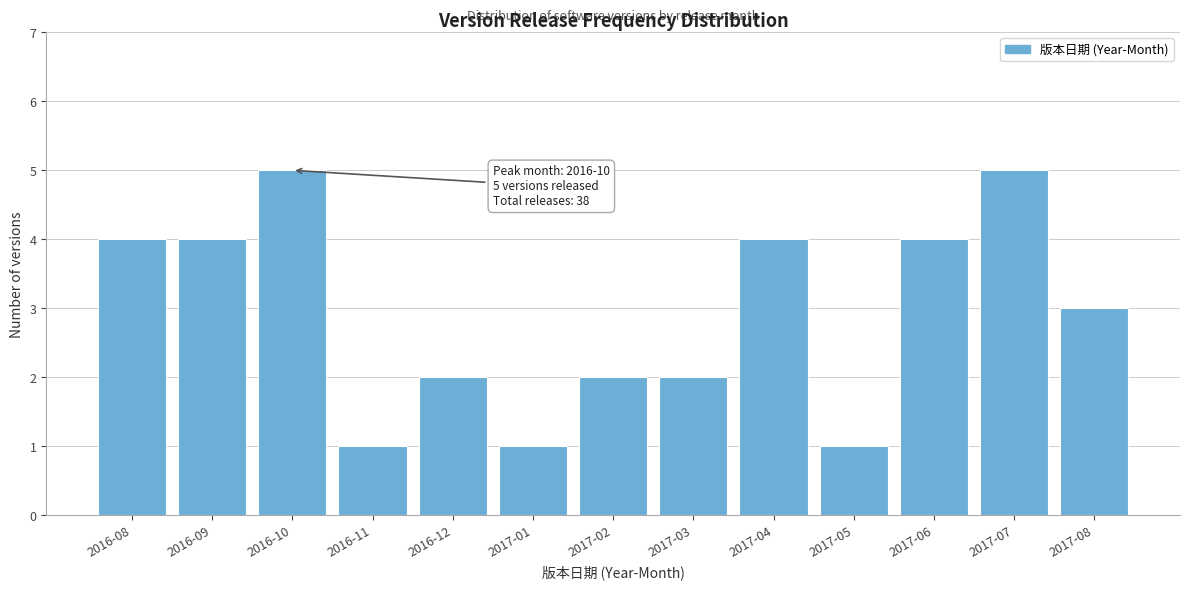

Reading right to left, transcribe all the data shown in this chart.

3	5	4	1	4	2	2	1	2	1	5	4	4